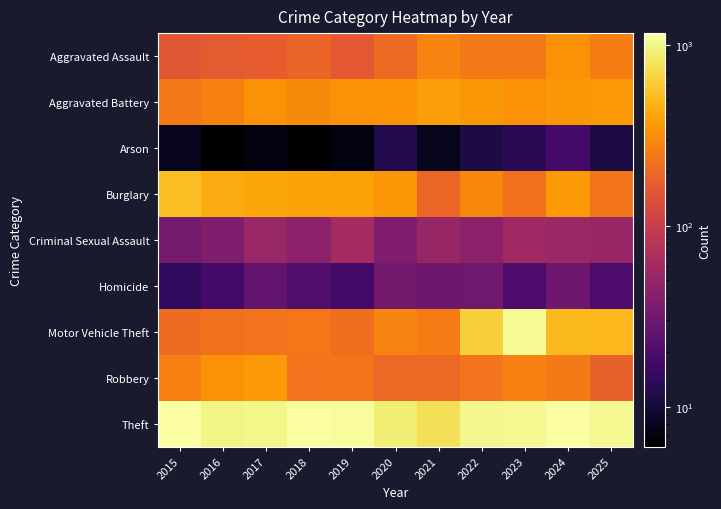

What is the maximum value shown in the chart?

1162